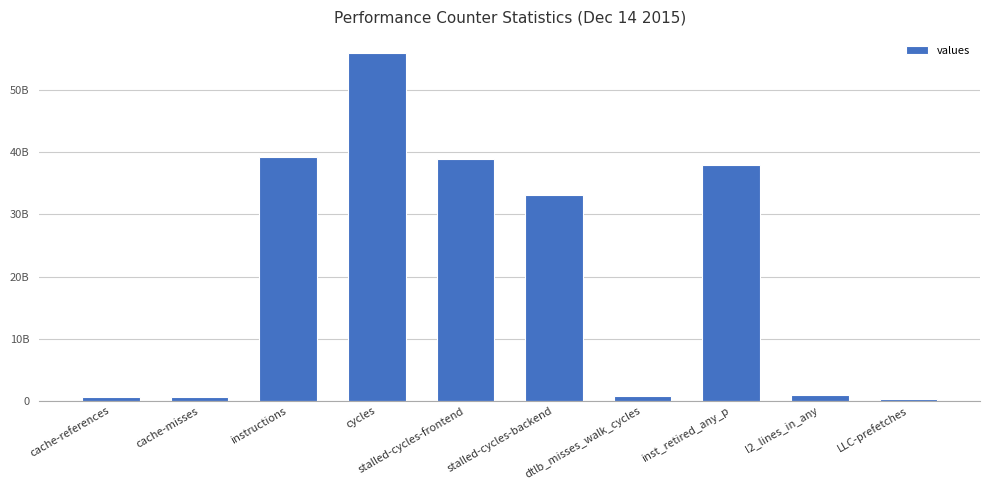

Does the chart contain stacked bars?

No